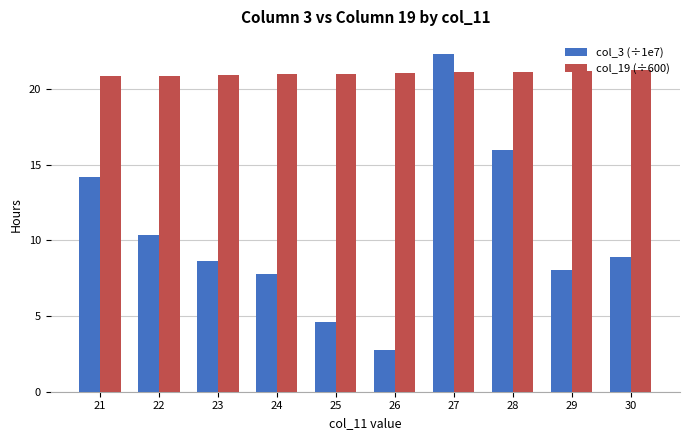

Is the value of col_19 (÷600) at 28 greater than the value of col_3 (÷1e7) at 21?

Yes